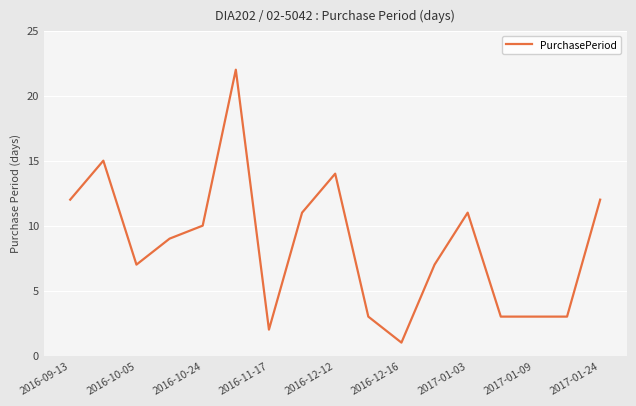

What is the maximum value shown in the chart?

22